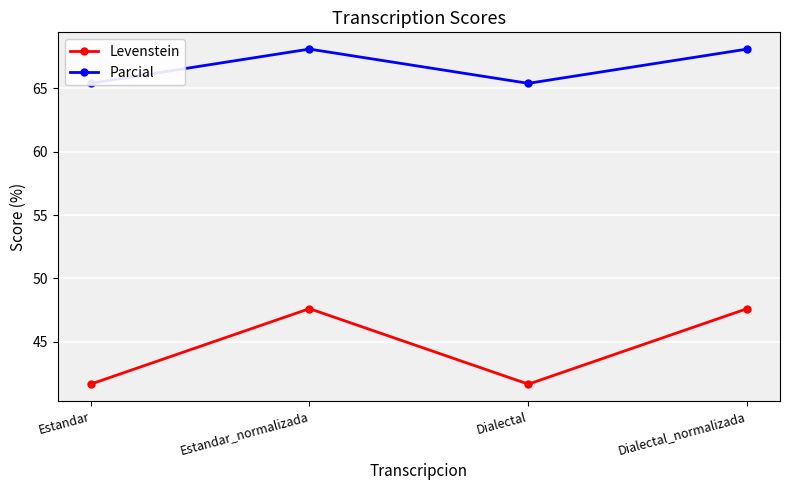

How many interior local peaks does the Levenstein series have?

1